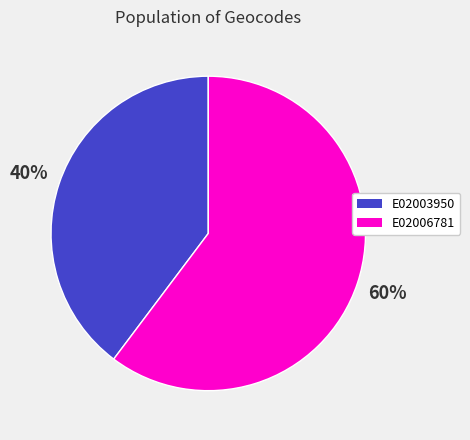

To the nearest percent, what is the average slice percentage?

50%